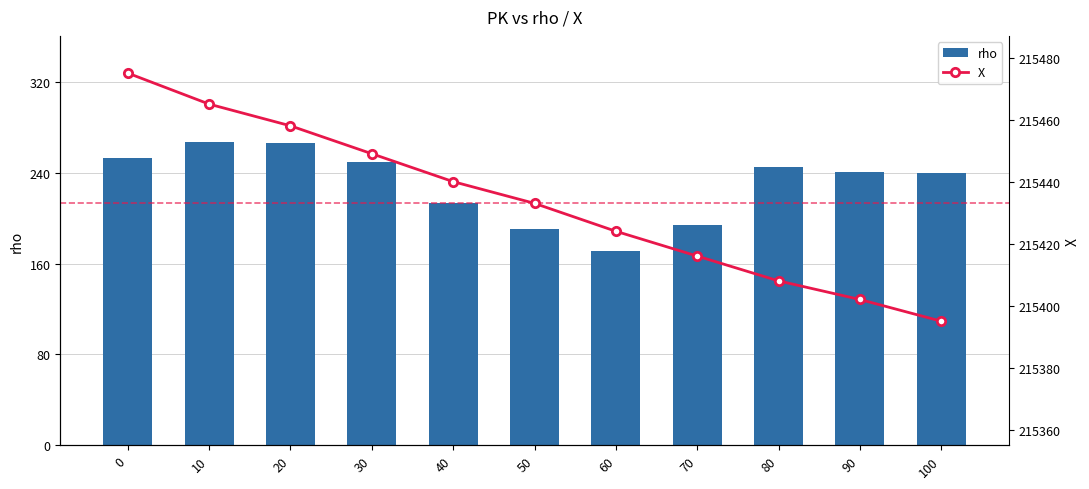

Which series has the largest range (max minus min)?

rho